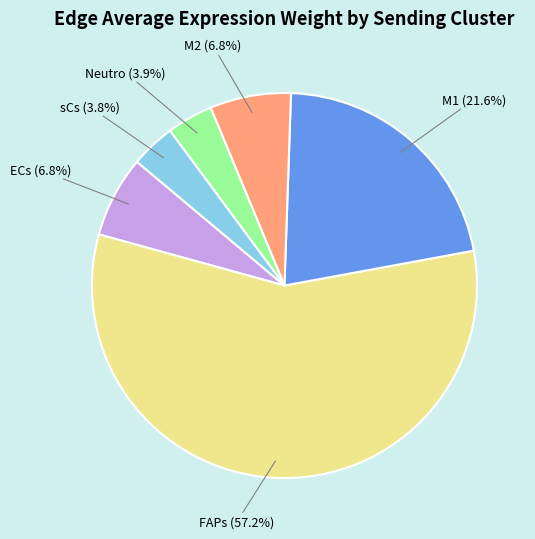

Is there a majority slice in this chart?

Yes